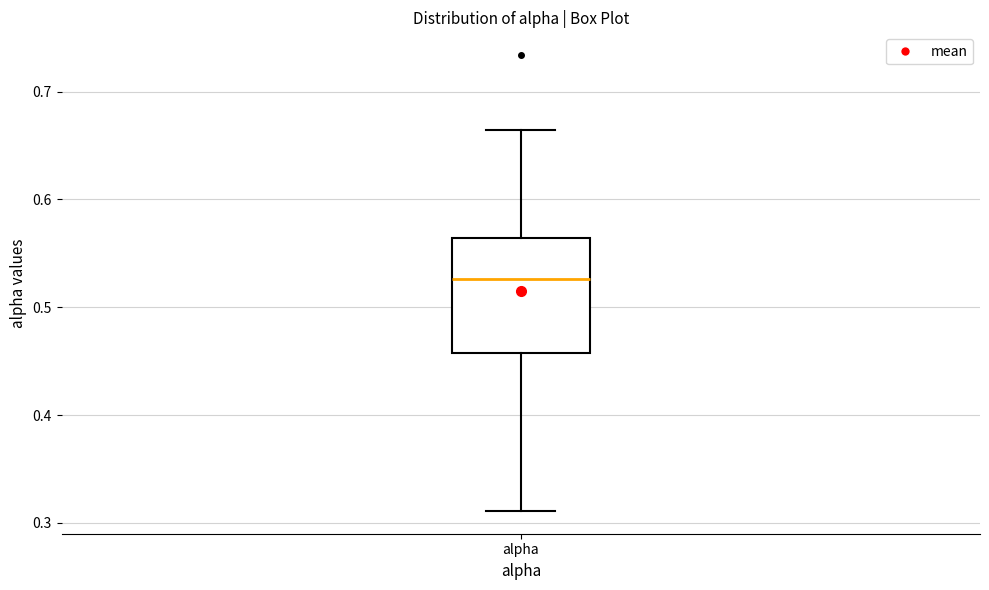

Transcribe this box plot: give where the median line is, the range the box spans, and where the two whiskers end, as read against the y-axis. The values are not printed on the chart, so give them approximately, as read against the axis.

median 0.53, box 0.46 to 0.56, whiskers 0.31 to 0.66